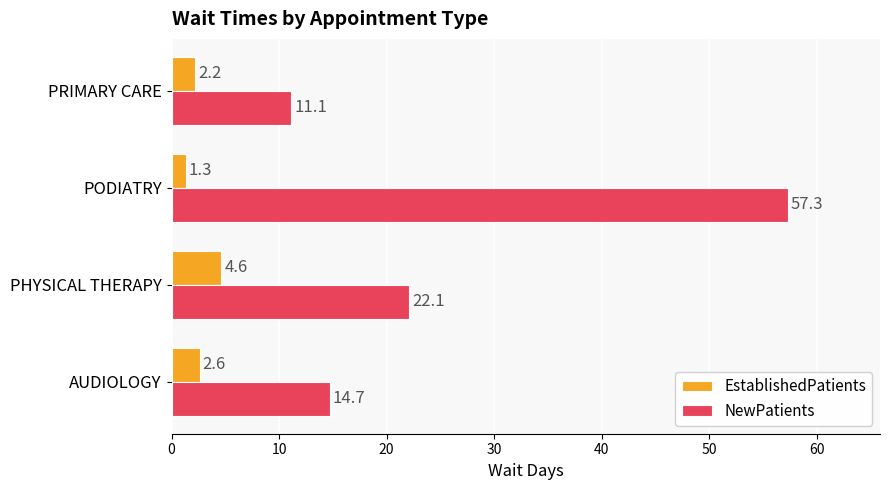

Between AUDIOLOGY and PHYSICAL THERAPY, which series saw the biggest shift?

NewPatients